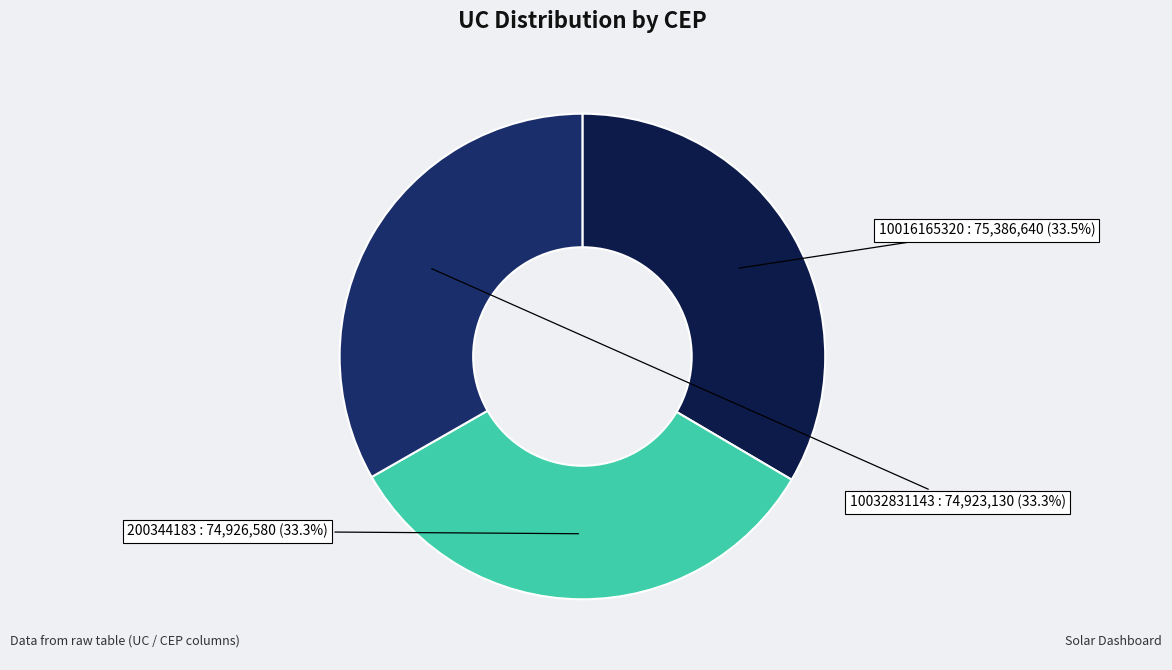

Which slice is the smallest?

10032831143